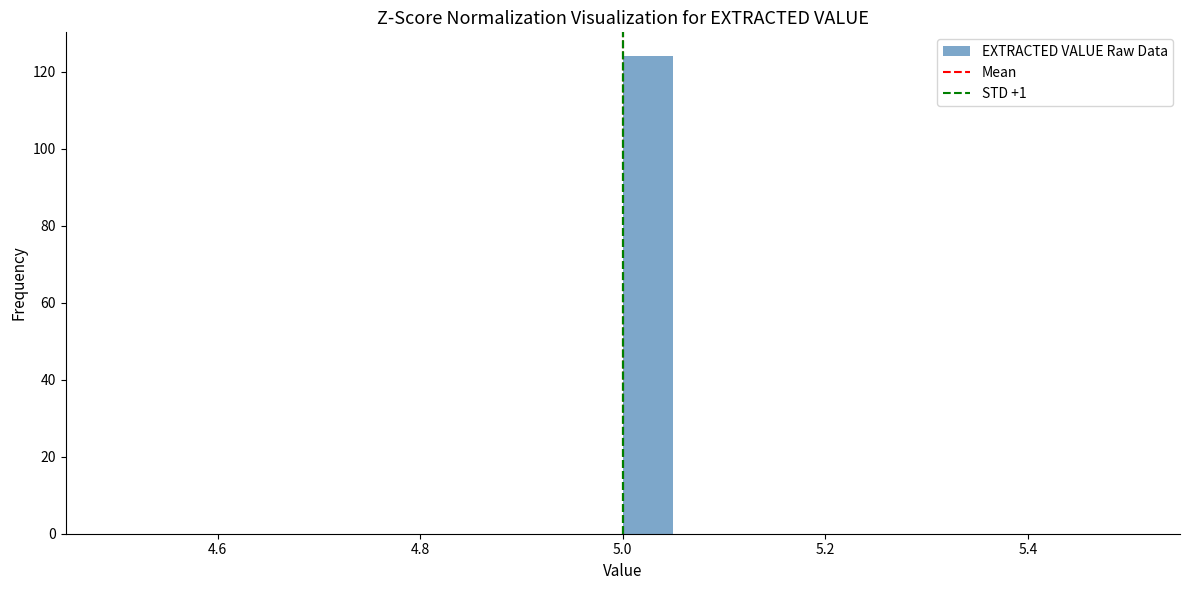

Read against the x-axis, roughly where is the centre of the tallest bar?

5.02